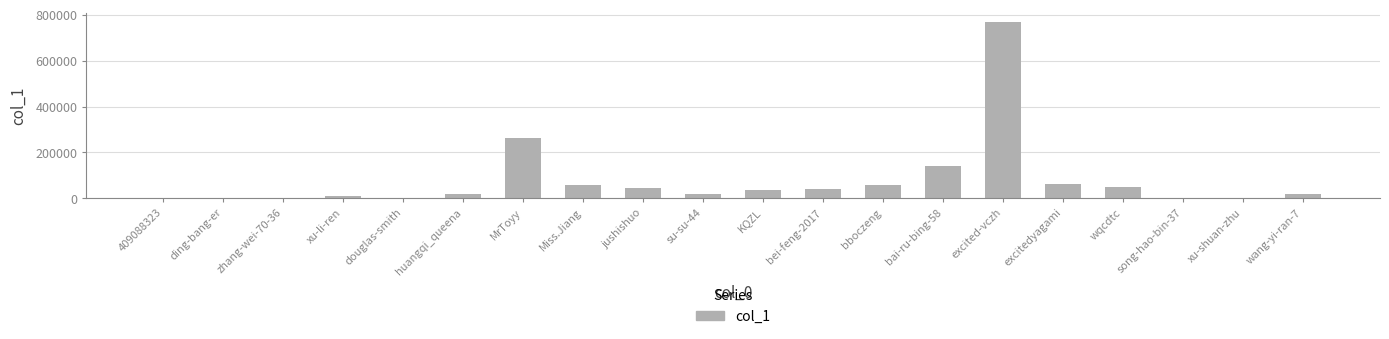

At which label is the value closest to 383772?

MrToyy